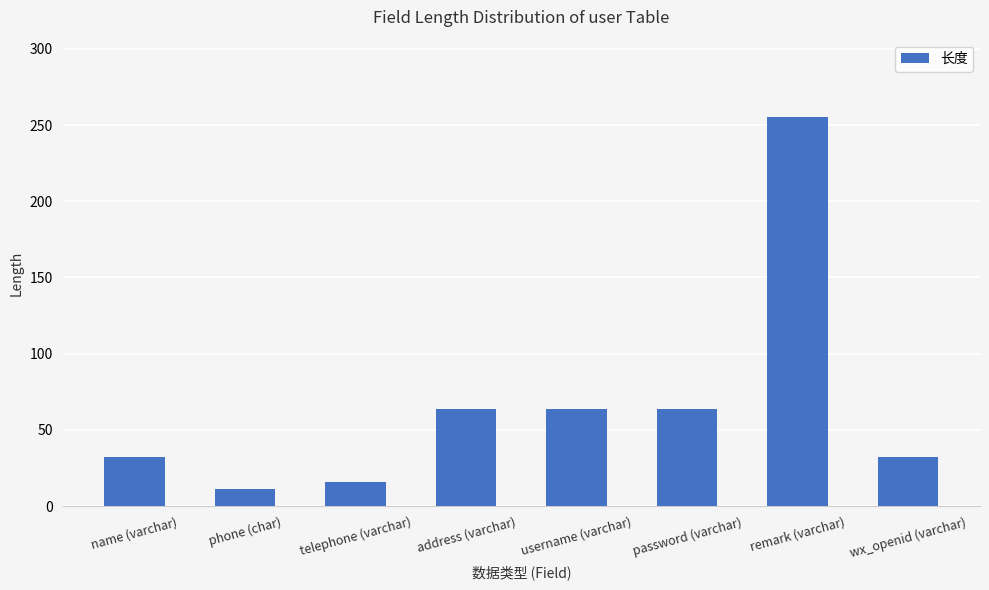

What is the label of the 6th bar from the left?

password (varchar)